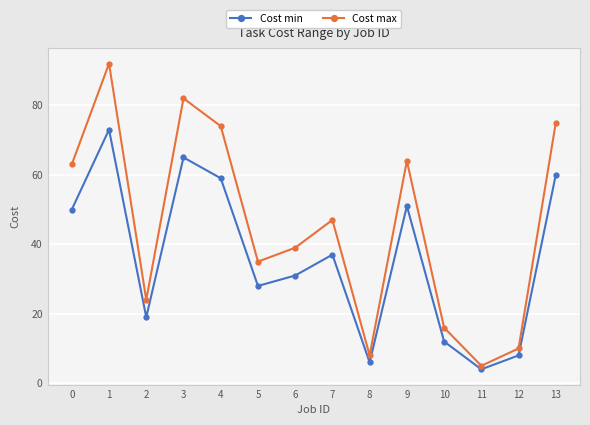

At how many categories does at least one series exceed 40?

7